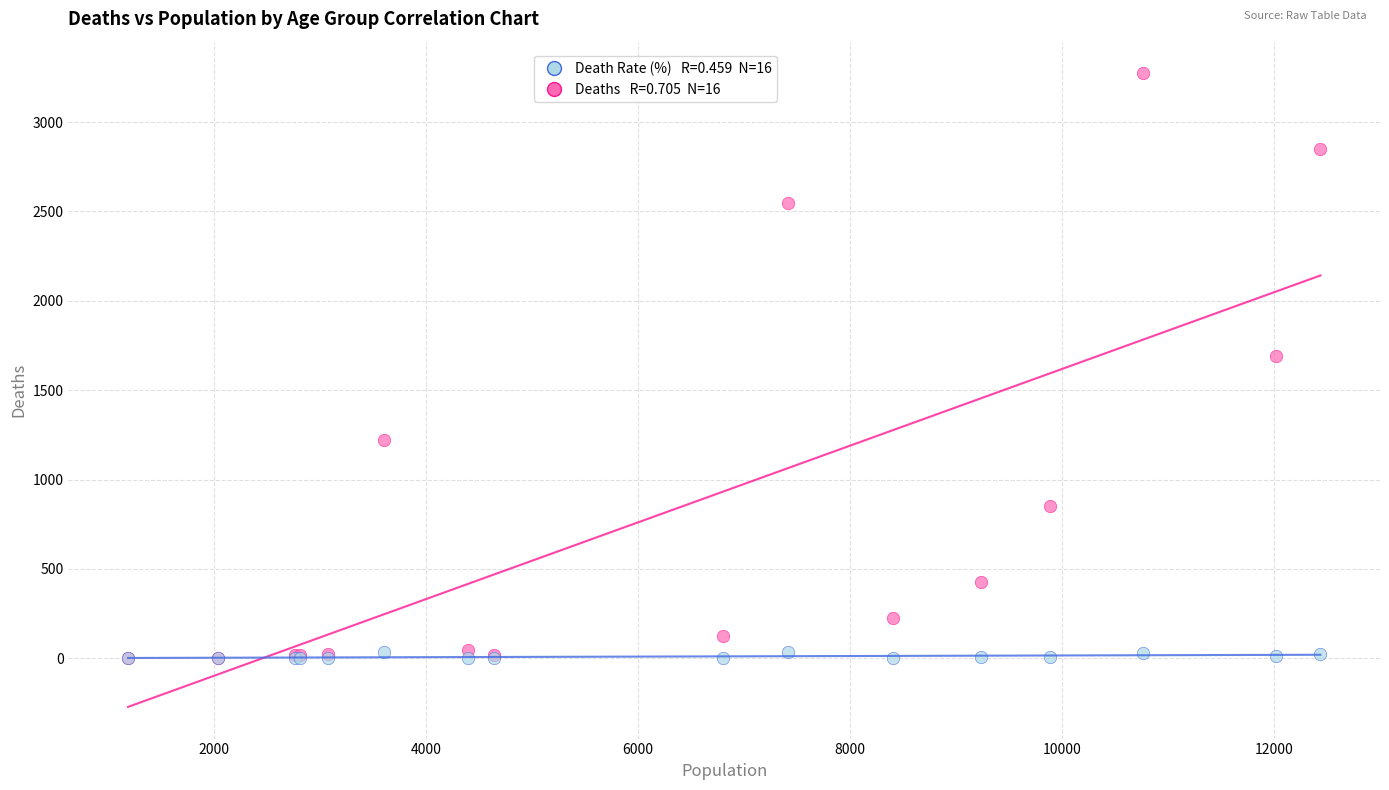

Across all series, what Y value is closest to 1636?

1690.0